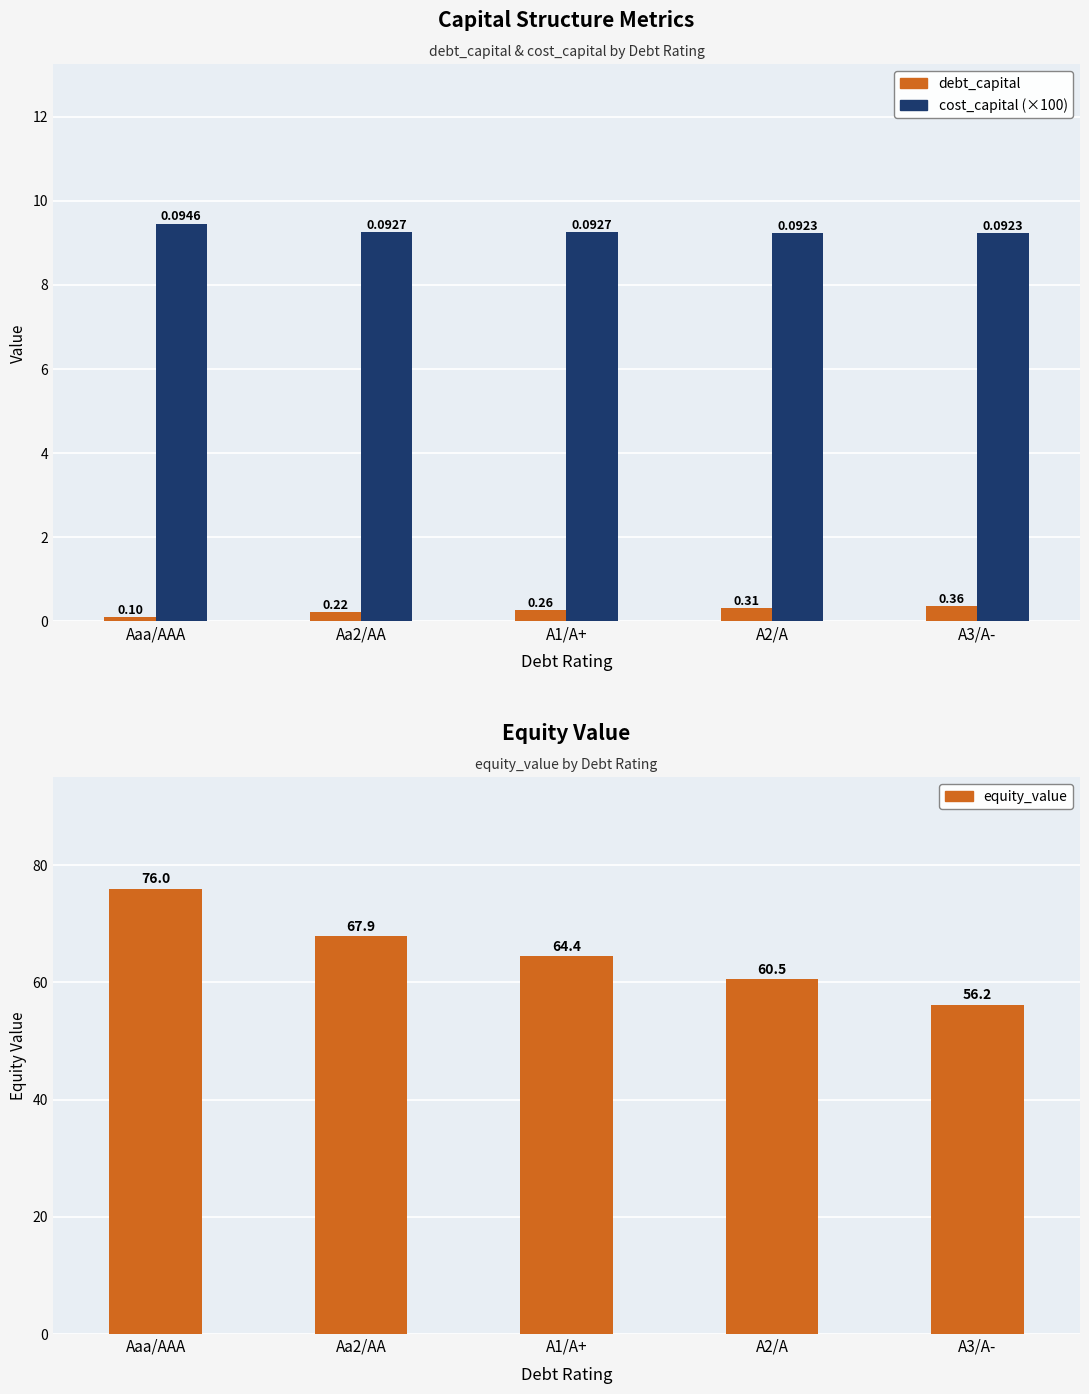

The value of cost_capital (×100) at A1/A+ is 9.3. True or false?

True